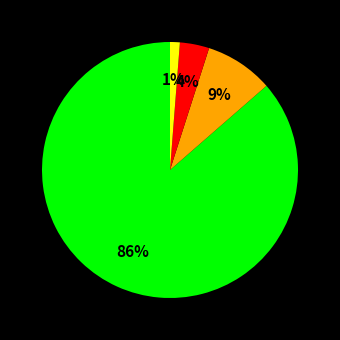

To the nearest percent, what is the difference between the largest and smallest slice percentages?

85%